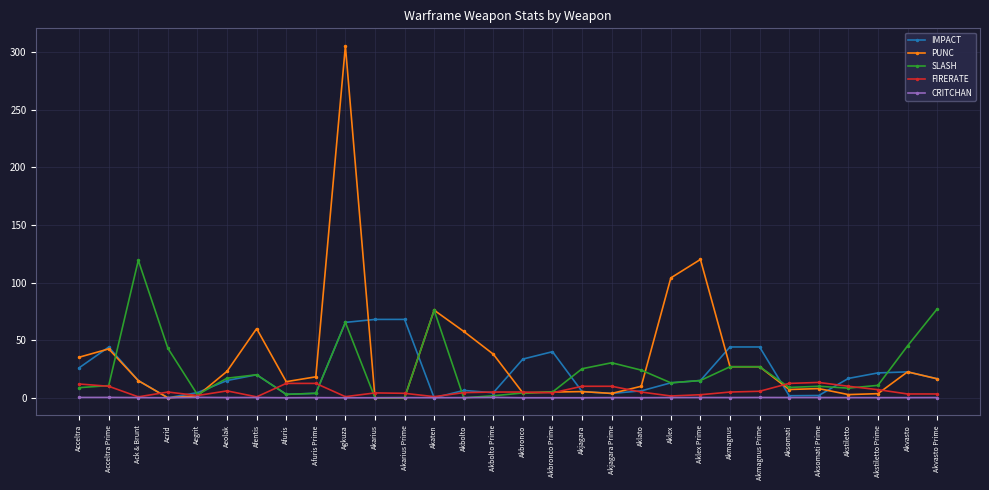

The value of IMPACT at Acceltra is 26.0. True or false?

True